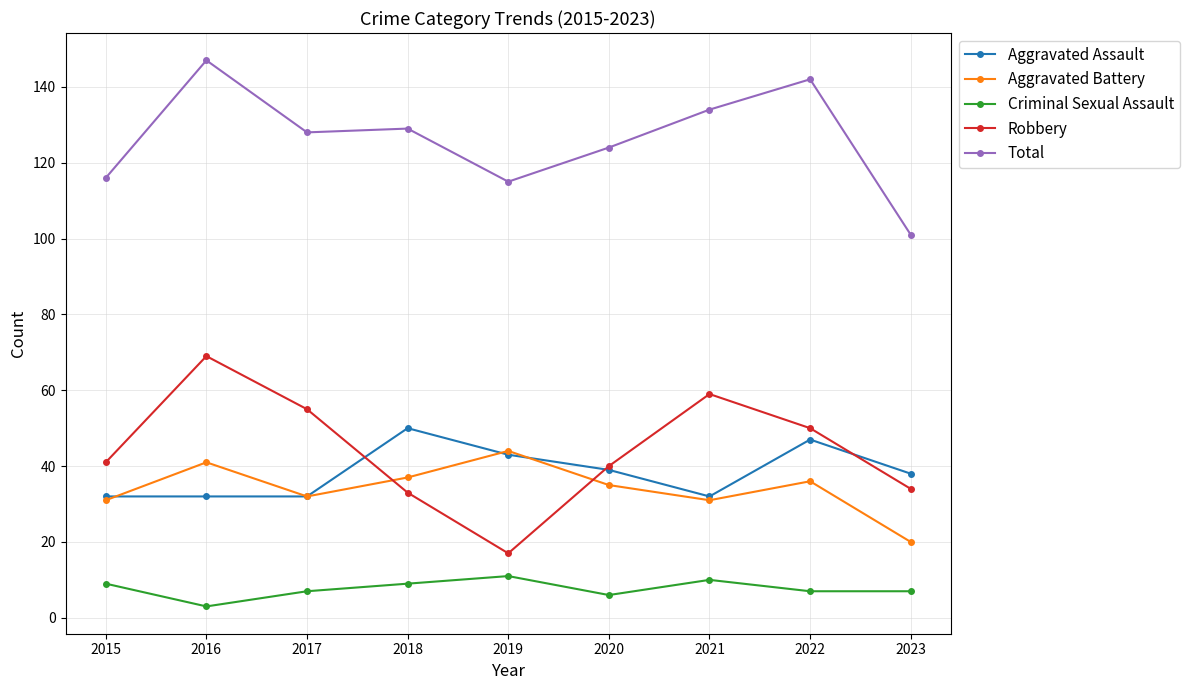

Where is the first local maximum for Aggravated Battery?

2016